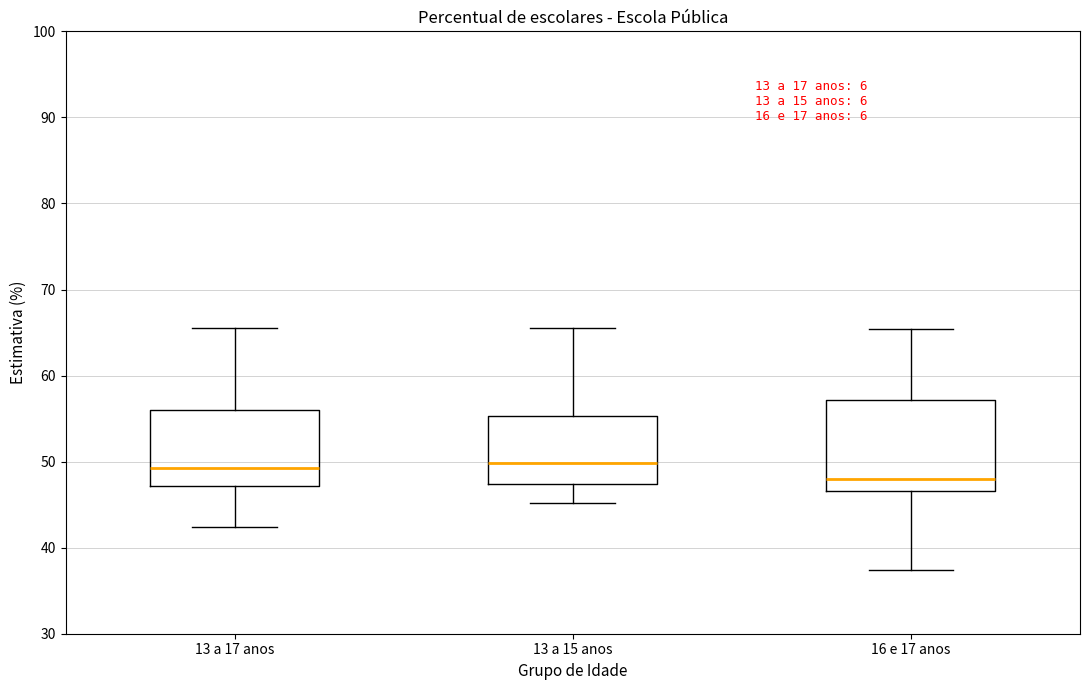

Reading left to right, transcribe this box plot: for each box, give where its median line is, the range the box spans, and where its two whiskers end, as read against the y-axis. The values are not printed on the chart, so give them approximately, as read against the axis.

13 a 17 anos: median 49, box 47 to 56, whiskers 42 to 65
13 a 15 anos: median 50, box 47 to 55, whiskers 45 to 66
16 e 17 anos: median 48, box 47 to 57, whiskers 37 to 65